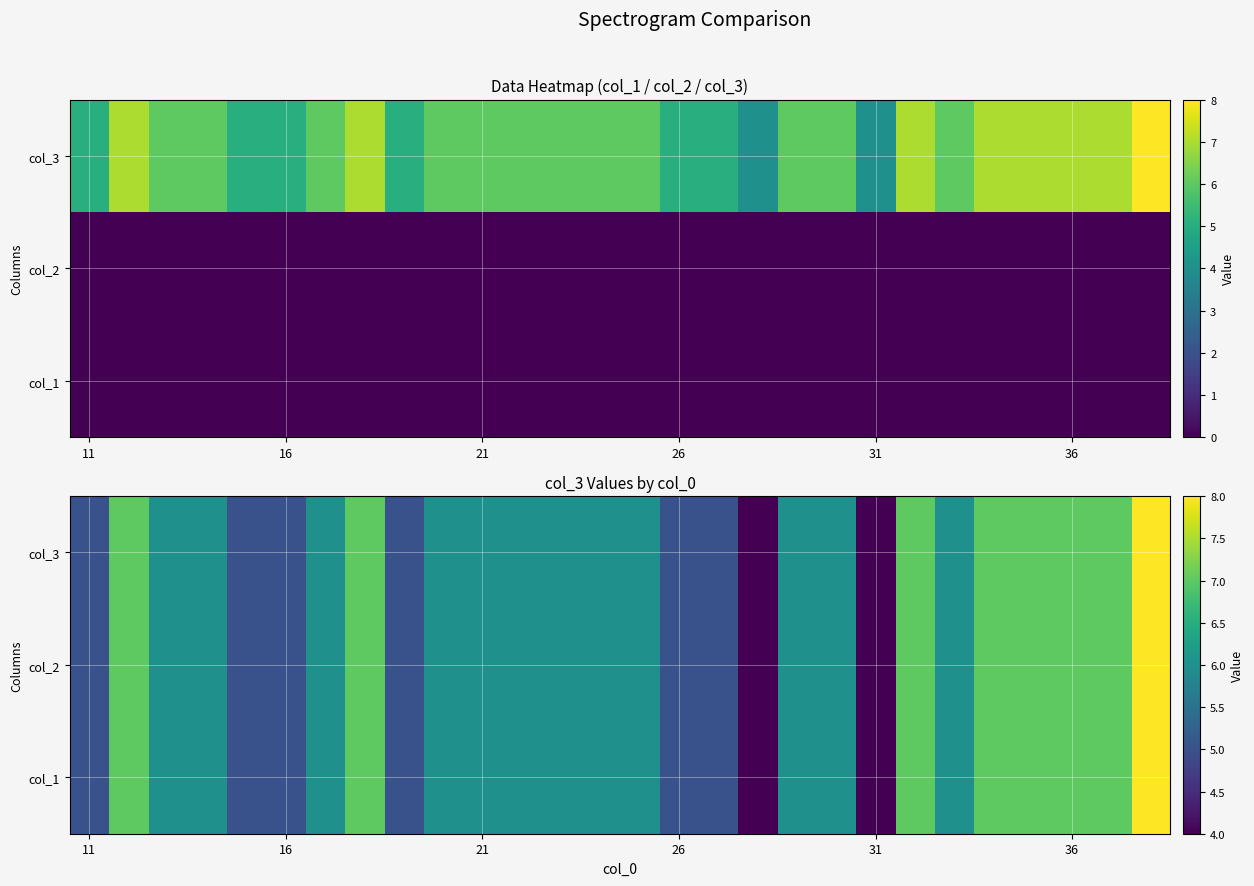

Count the number of categories in the chart.

28